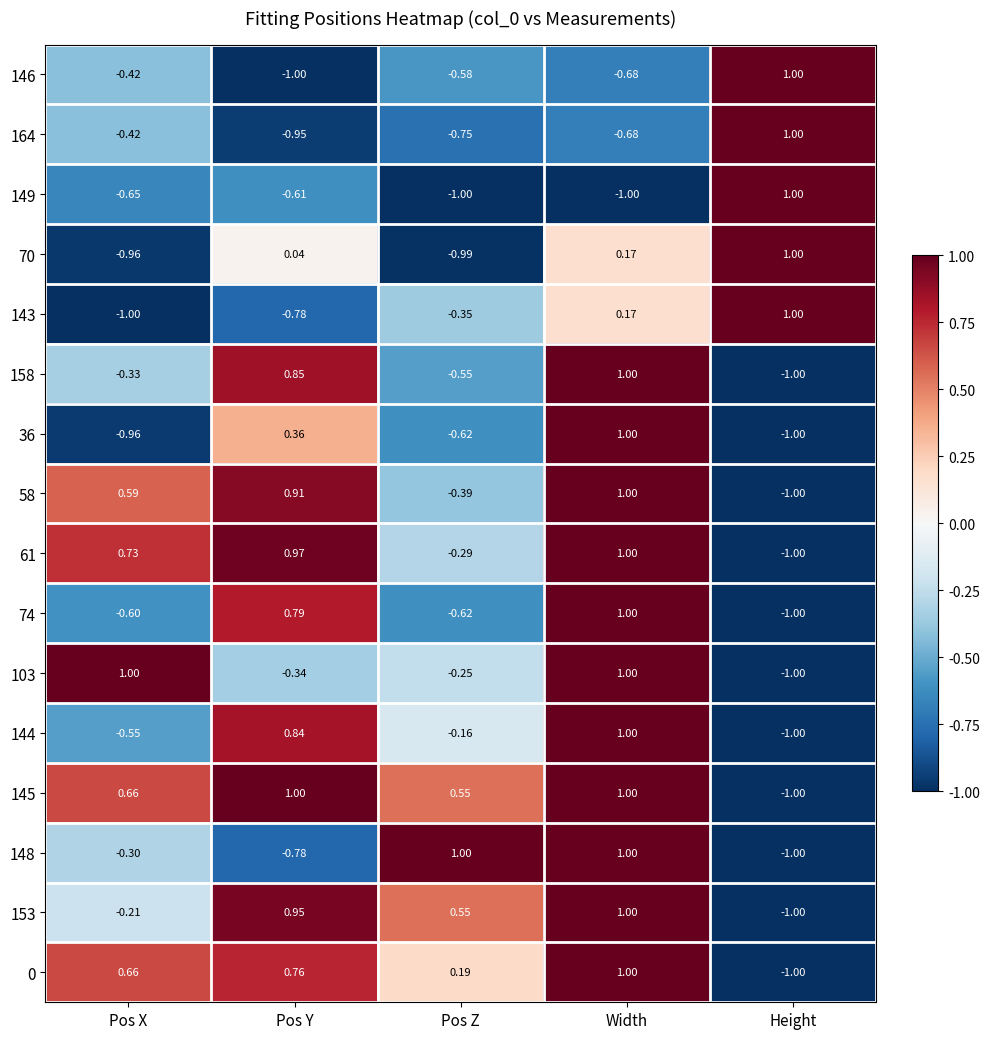

What is the maximum value shown in the chart?

1.0